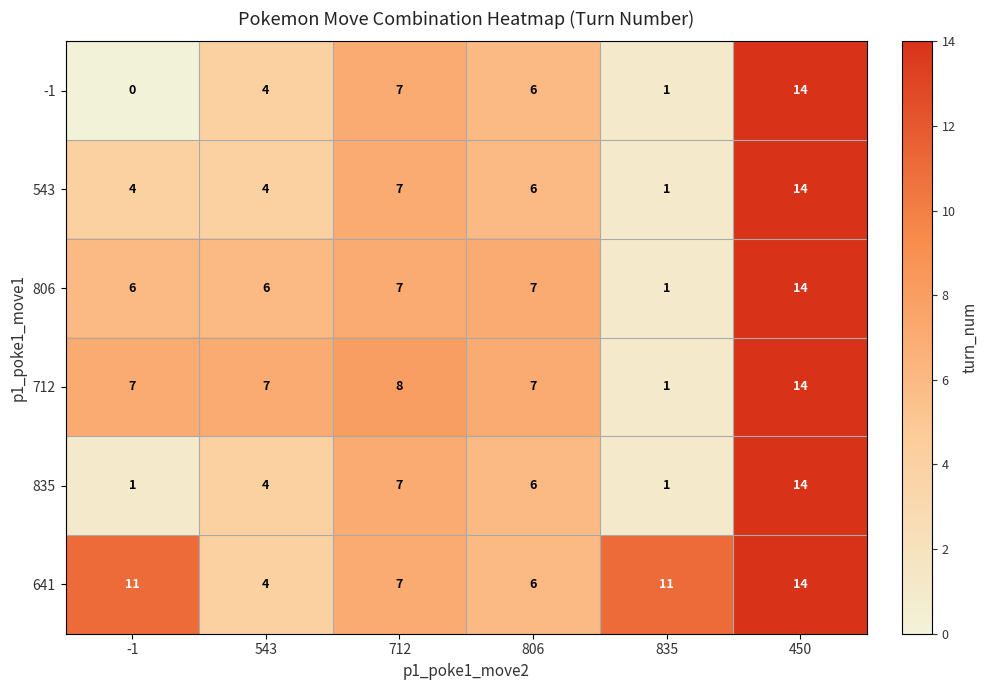

True or false: 543 has a value of 9 at 712.

False